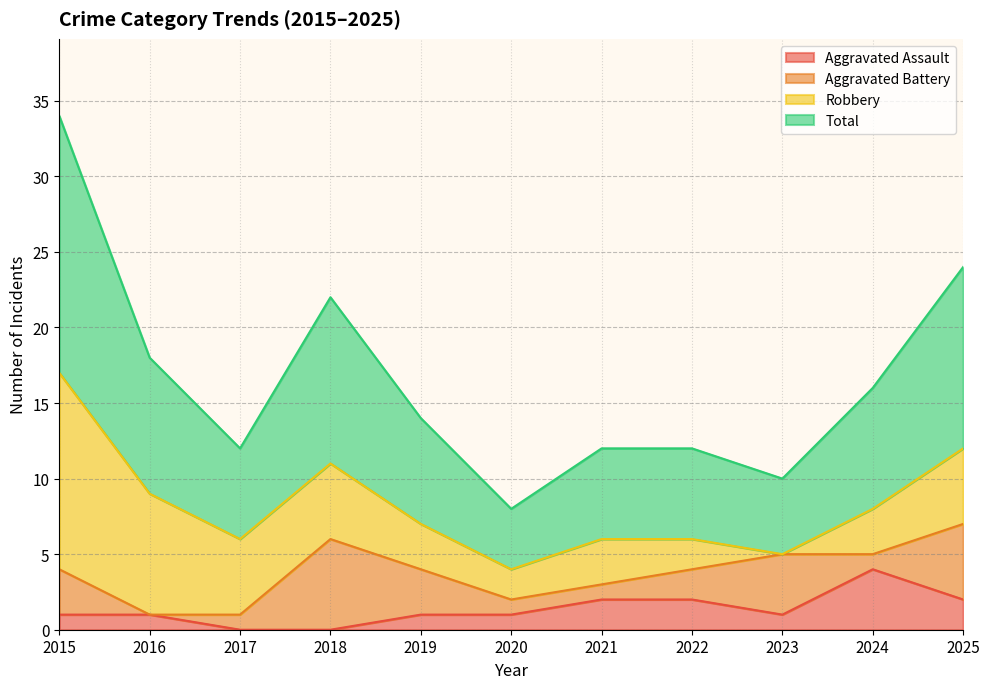

What is the highest value of the Aggravated Assault series?

4